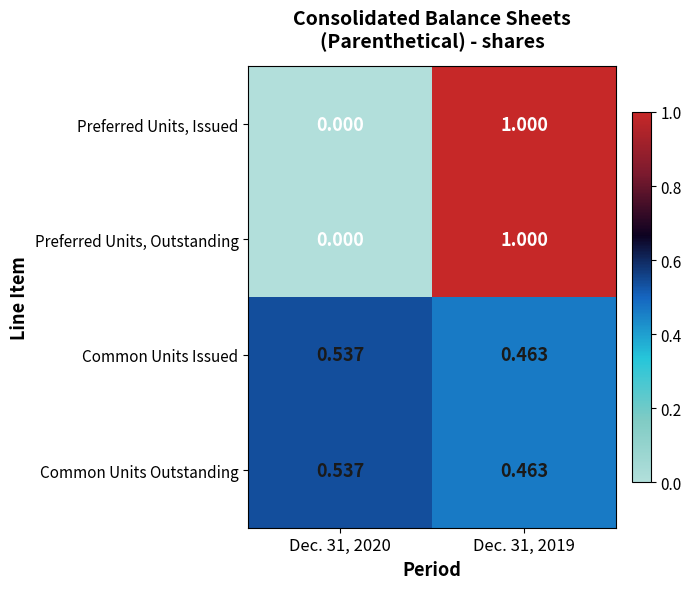

Is the value of Common Units Issued at Dec. 31, 2020 greater than the value of Preferred Units, Issued at Dec. 31, 2020?

Yes